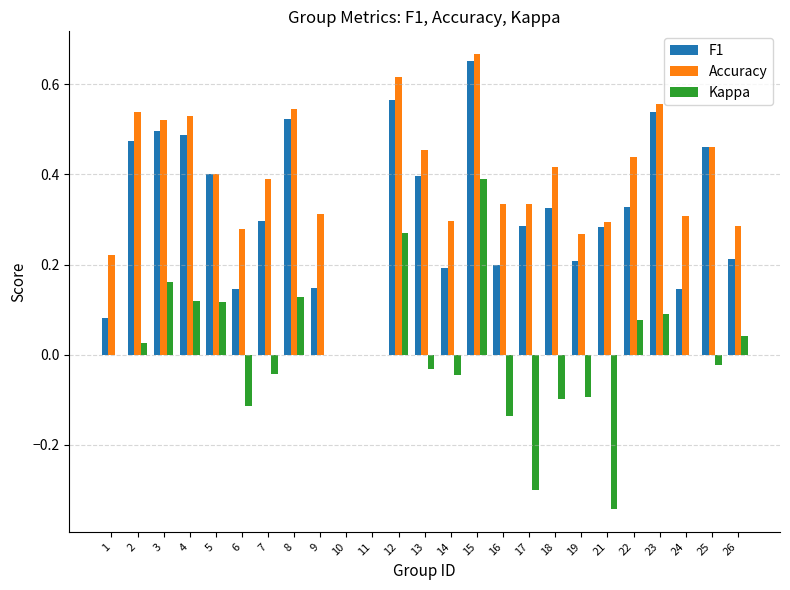

What is the total value across all series at 4?

1.1